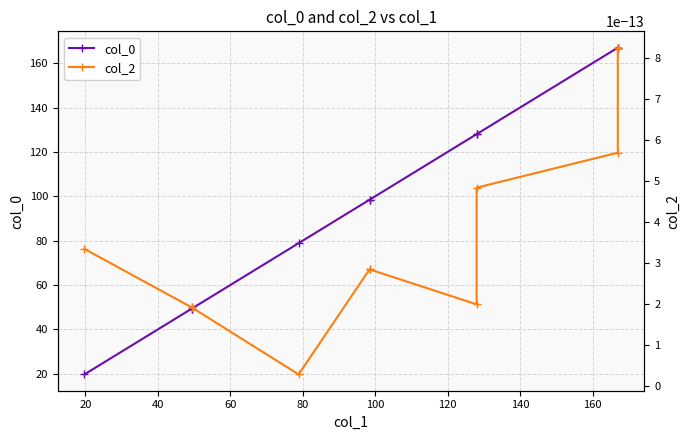

Count the number of data series in this chart.

2